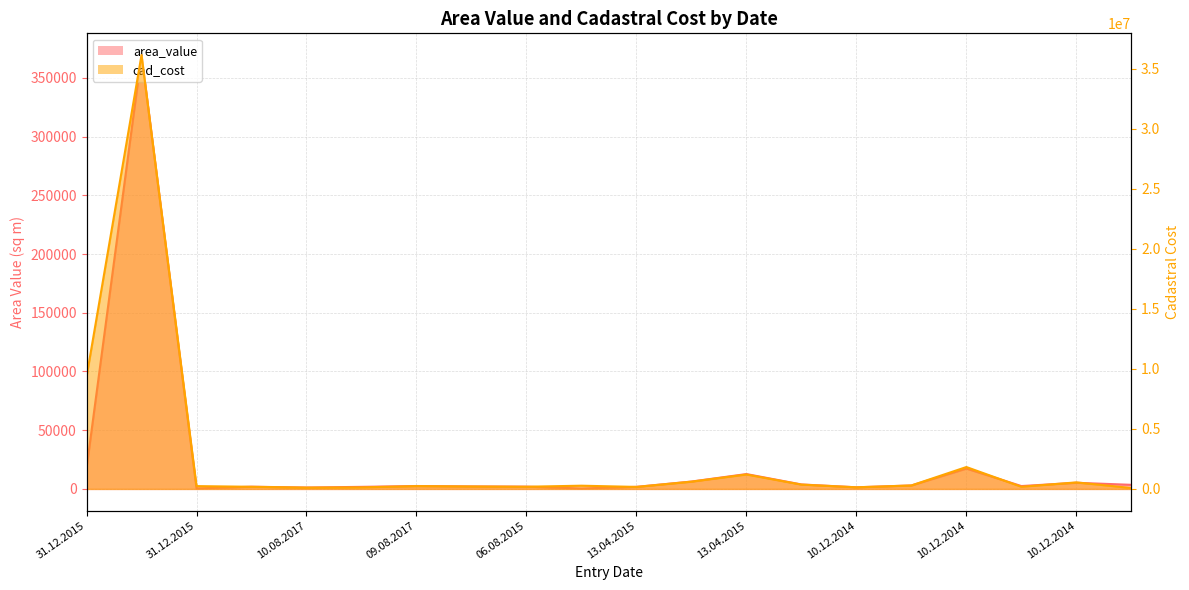

What is the approximate value of cad_cost at 10.12.2014?

207081.2